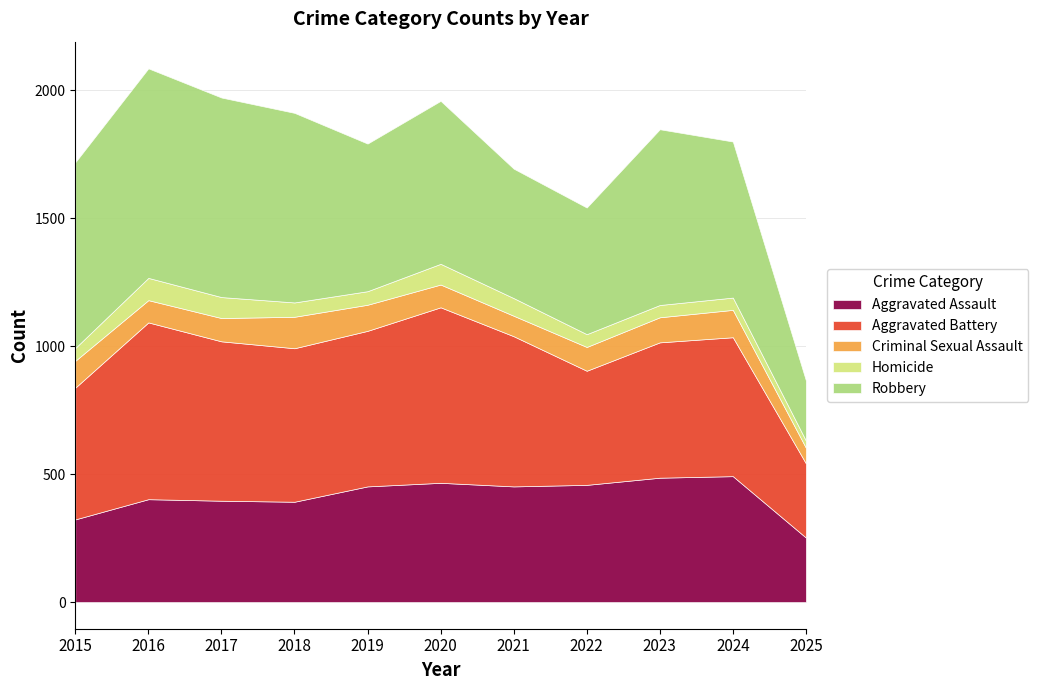

How many lines are shown in the chart?

5